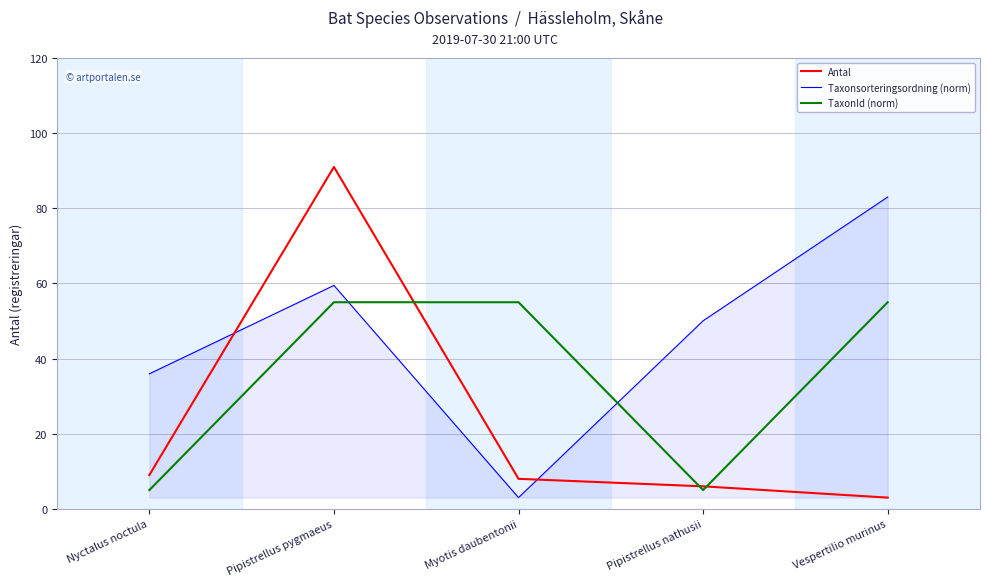

Which series changed the most between Pipistrellus pygmaeus and Myotis daubentonii?

Antal